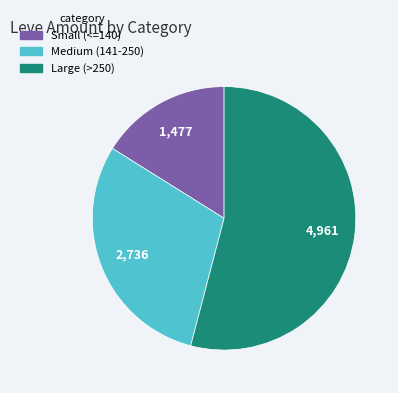

Is there a majority slice in this chart?

Yes